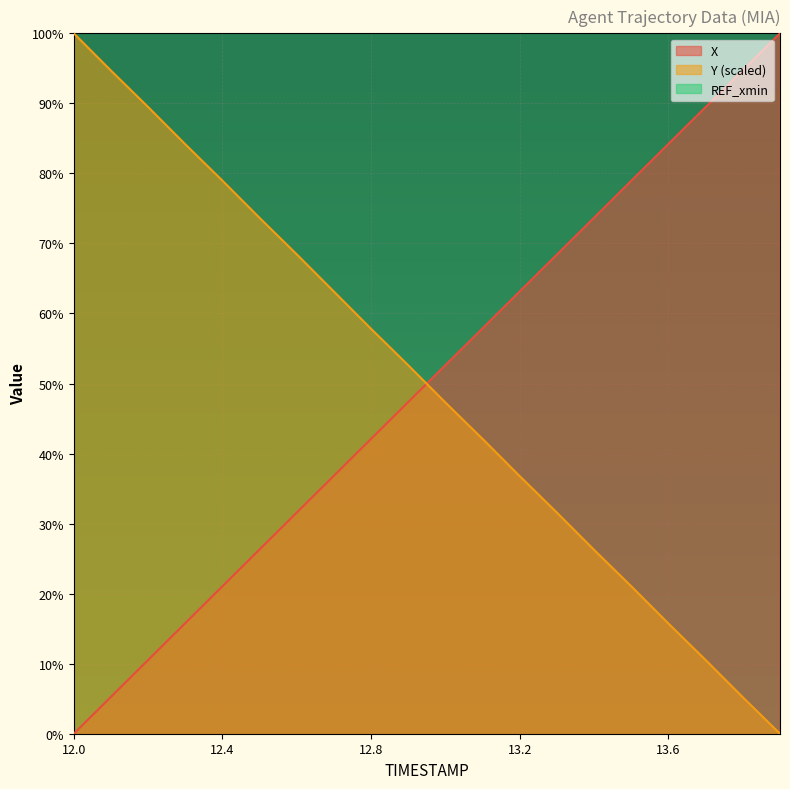

Rank the categories by Y value from highest to lowest.

12.0, 12.1, 12.2, 12.3, 12.4, 12.5, 12.6, 12.7, 12.8, 12.9, 13.0, 13.1, 13.2, 13.3, 13.4, 13.5, 13.6, 13.7, 13.8, 13.9